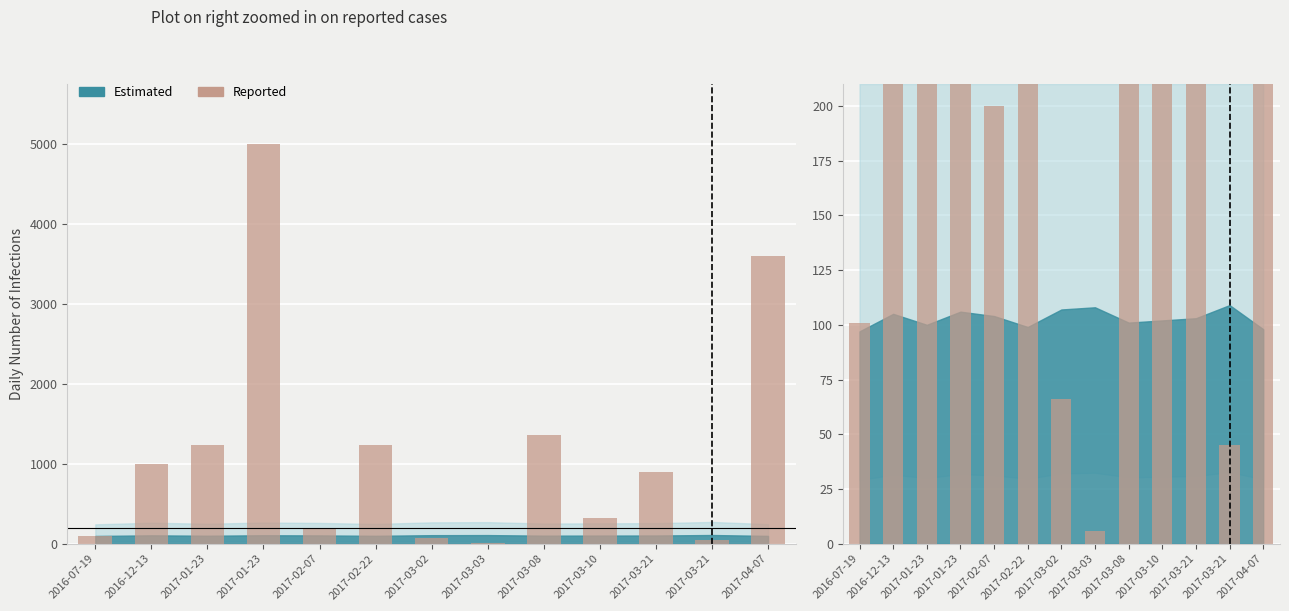

Reading right to left, extract all data points from this chart.

2017-04-07=210	2017-03-21=45	2017-03-21=210	2017-03-10=210	2017-03-08=210	2017-03-03=6	2017-03-02=66	2017-02-22=210	2017-02-07=200	2017-01-23=210	2017-01-23=210	2016-12-13=210	2016-07-19=101